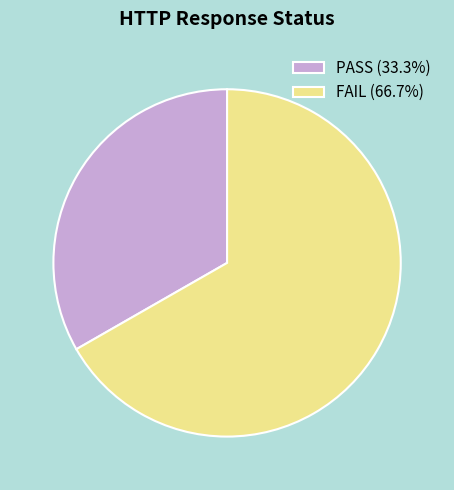

Does any single category account for the majority?

Yes